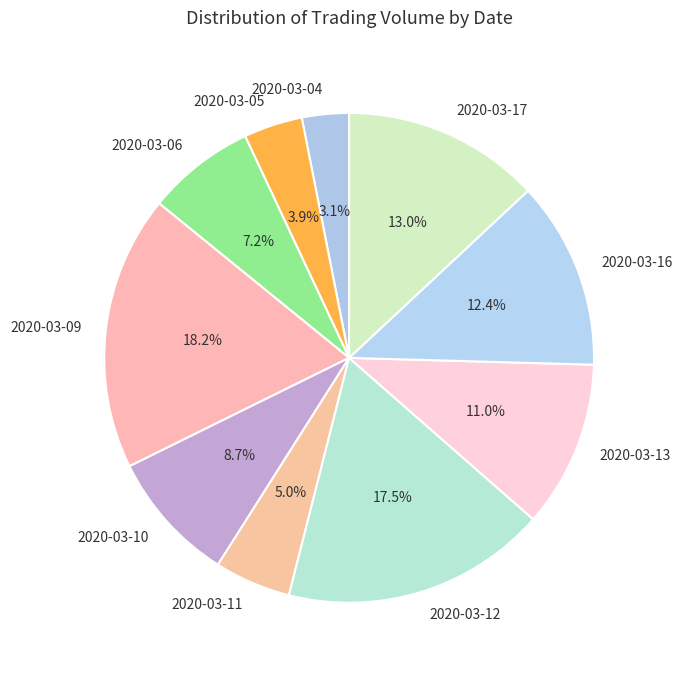

Does 2020-03-12 represent more than half of the total?

No